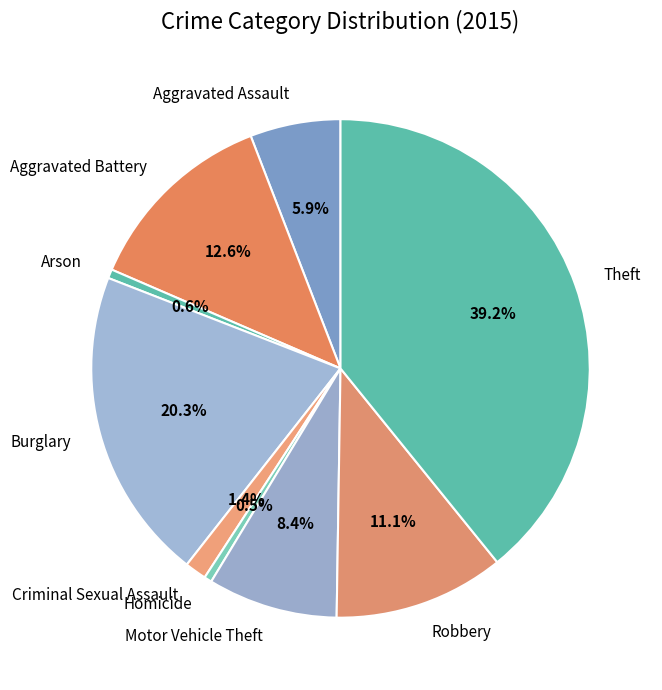

Does Aggravated Assault account for over 50% of the chart?

No